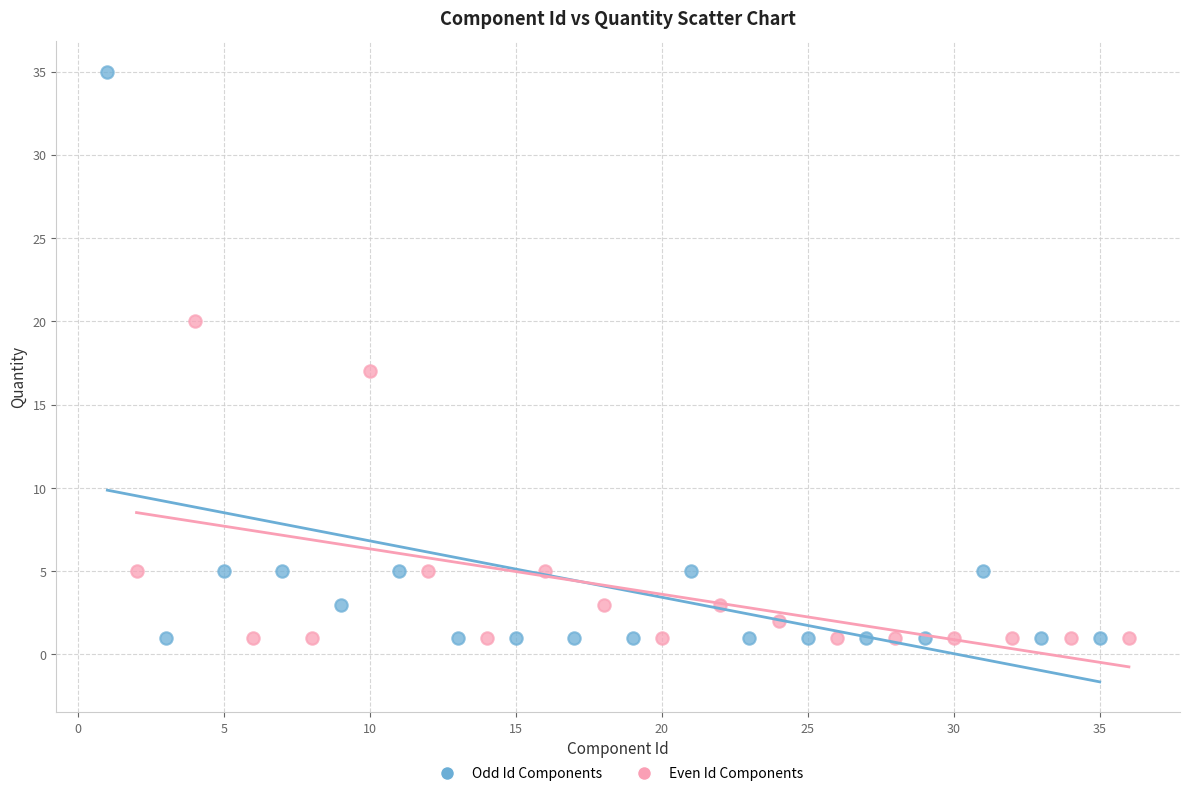

Which series reaches the maximum Y coordinate?

Odd Id Components